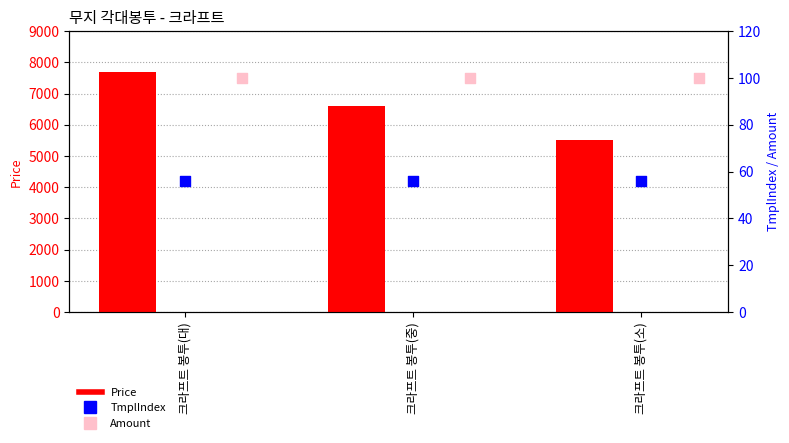

Which series has the widest spread of Y values?

Price